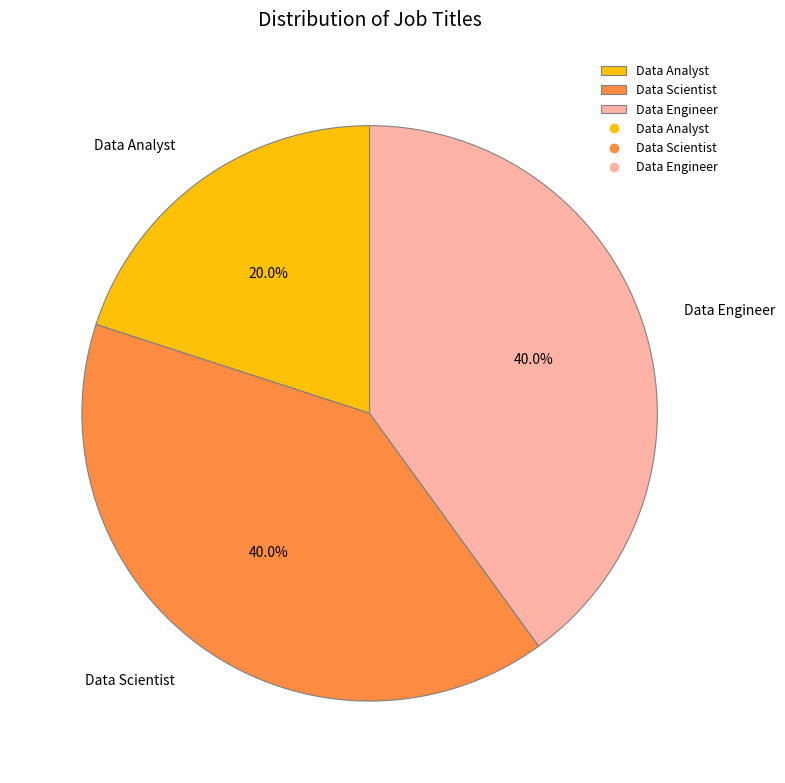

What percentage is the Data Engineer slice, to the nearest percent?

40%